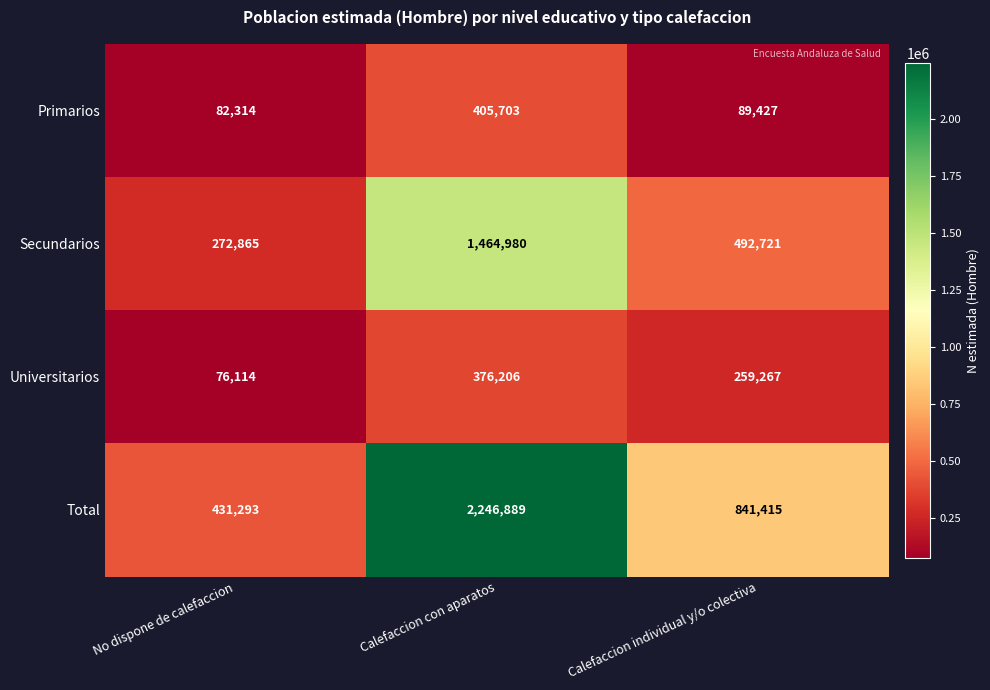

The value of Secundarios at Calefaccion individual y/o colectiva is 492721. True or false?

True